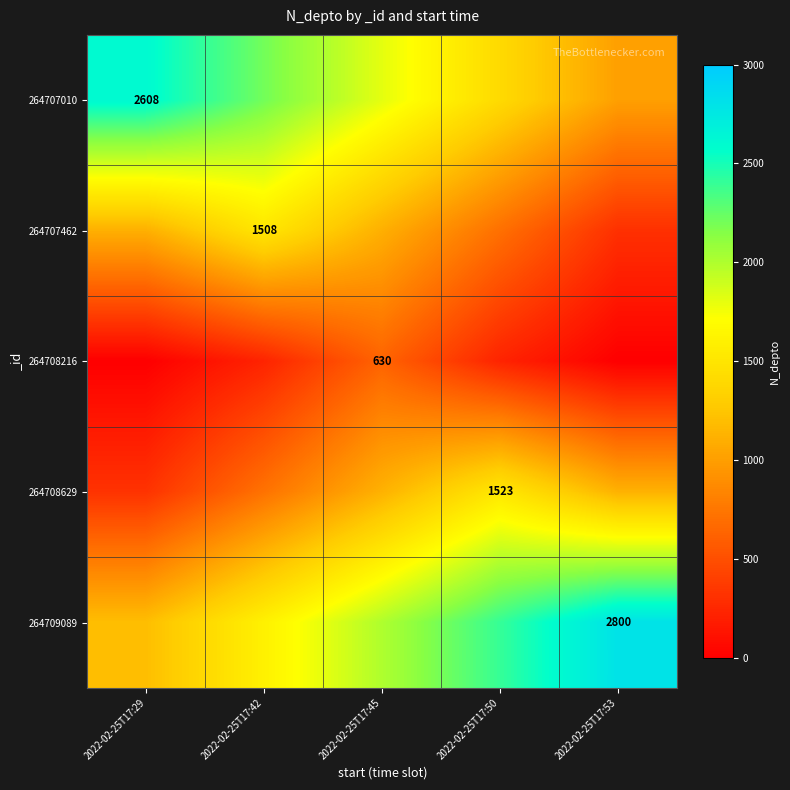

Which series changed the most between 2022-02-25T17:29 and 2022-02-25T17:42?

264707010